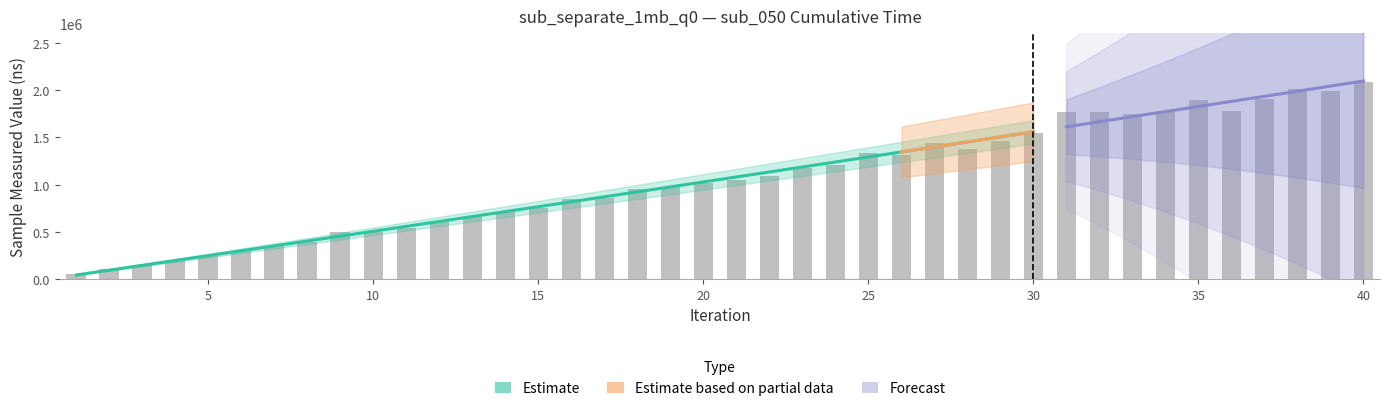

Reading left to right, extract all data points from this chart.

49830	105453	149895	205432	245357	293818	351177	392959	494523	498307	542779	609965	653103	706758	755670	848020	861772	951873	971837	1015596	1051137	1095185	1180305	1213548	1331703	1311989	1437642	1375740	1467357	1545154	1770293	1770331	1743828	1778366	1895302	1782111	1907345	2014298	1993334	2082588